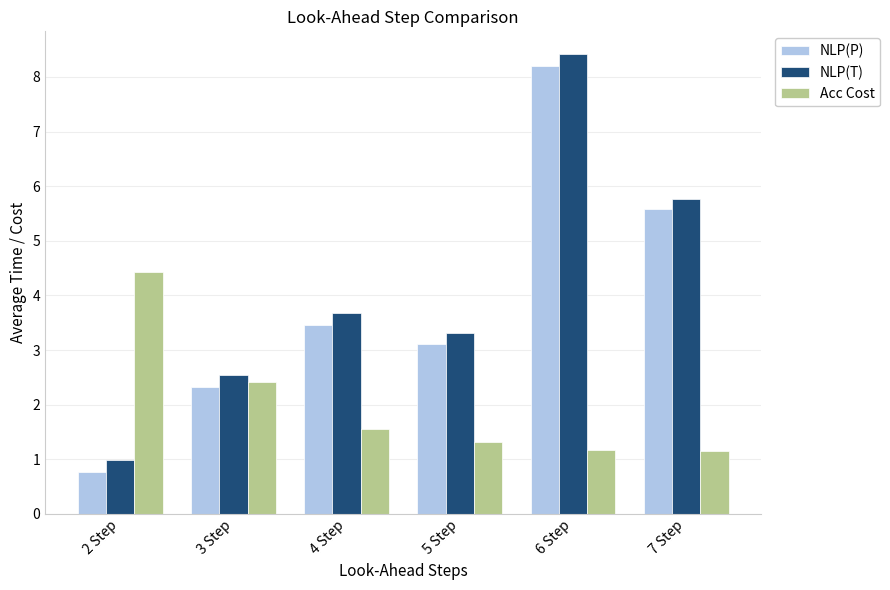

Reading left to right, list all the values displayed in this chart.

NLP(P): 0.8	2.3	3.5	3.1	8.2	5.6
NLP(T): 1.0	2.5	3.7	3.3	8.4	5.8
Acc Cost: 4.4	2.4	1.6	1.3	1.2	1.2